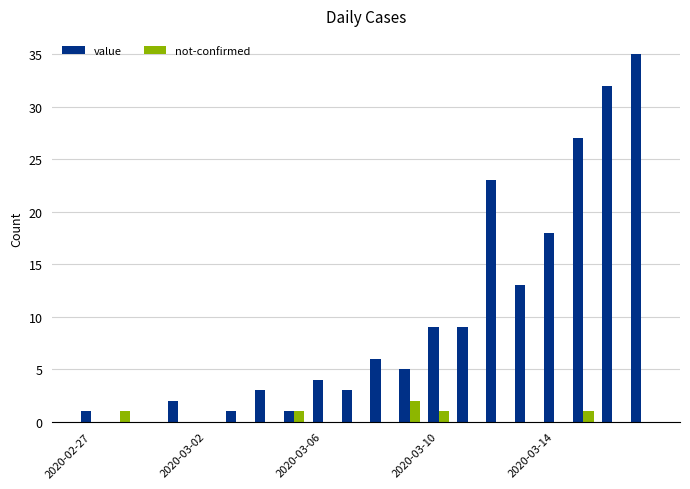

What is the greatest value displayed?

35